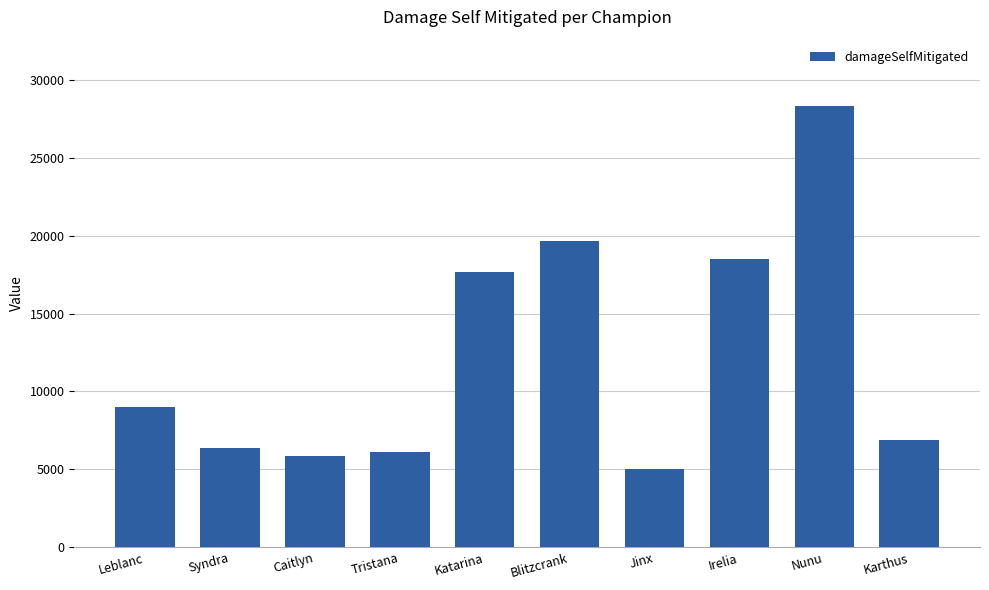

What is the sum of all values?

123331